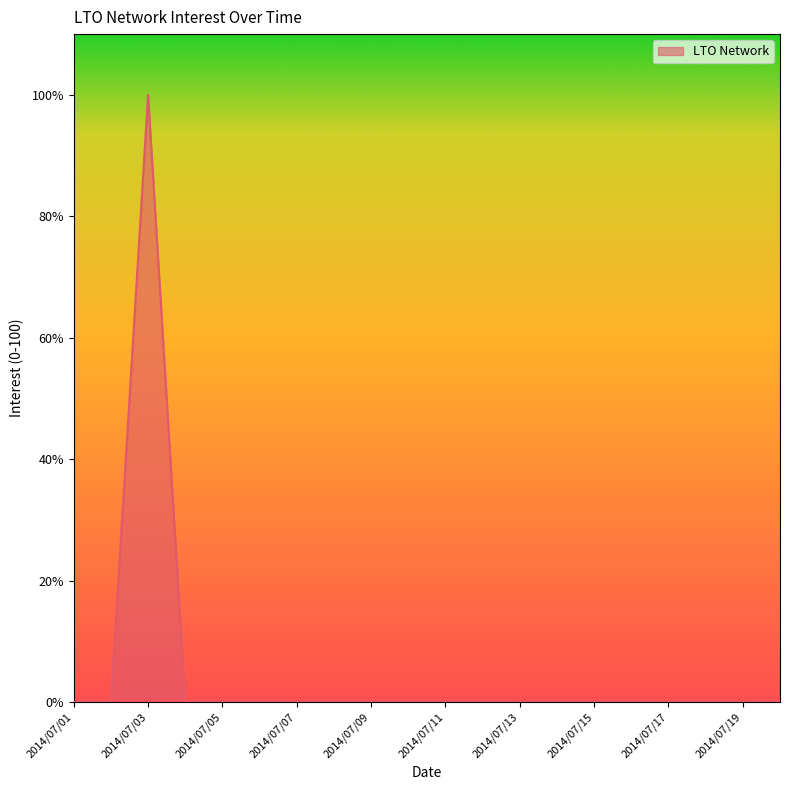

What is the difference between the maximum and minimum values?

100